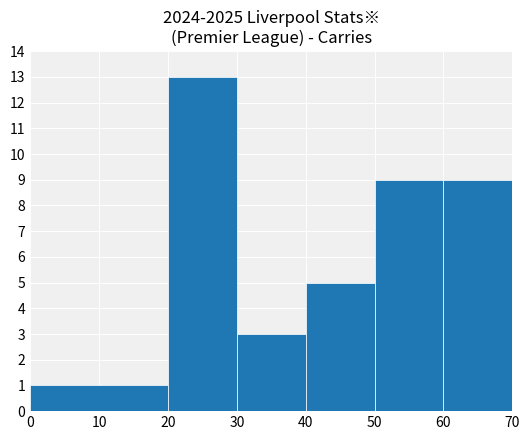

Between 20 and 50, which is larger?

20